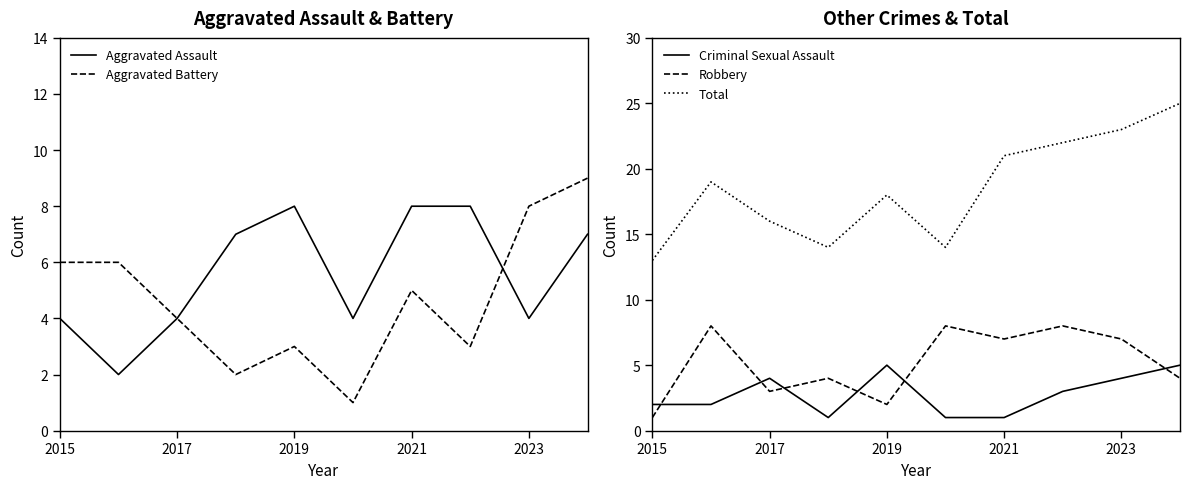

True or false: Total and Aggravated Battery intersect in this chart.

False